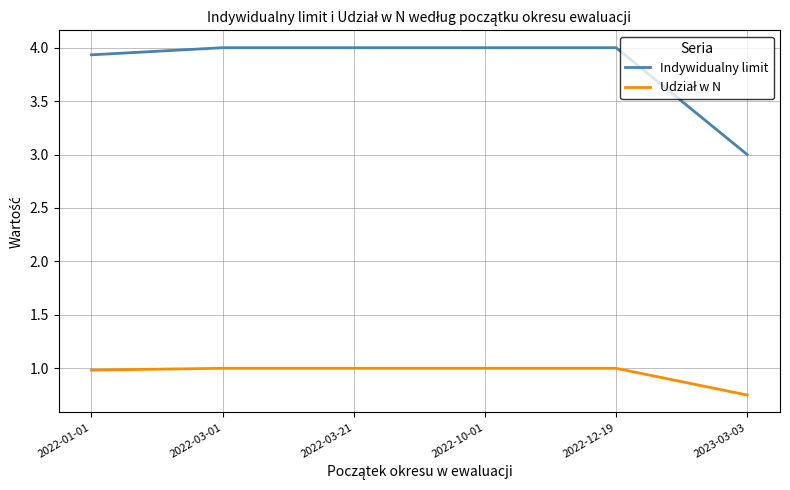

Count the number of data series in this chart.

2